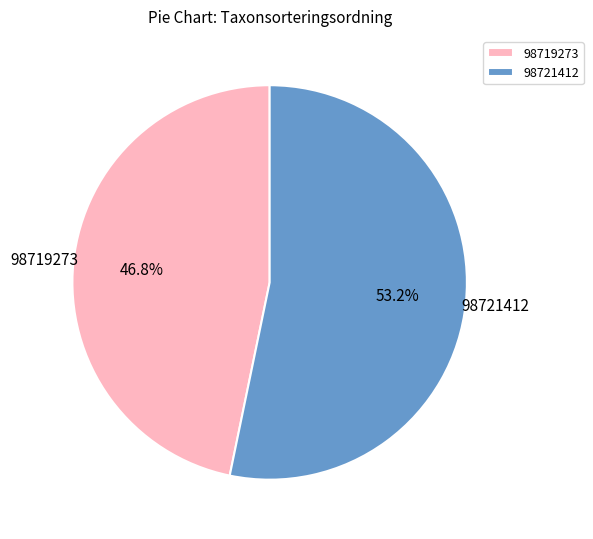

What is the majority slice?

98721412